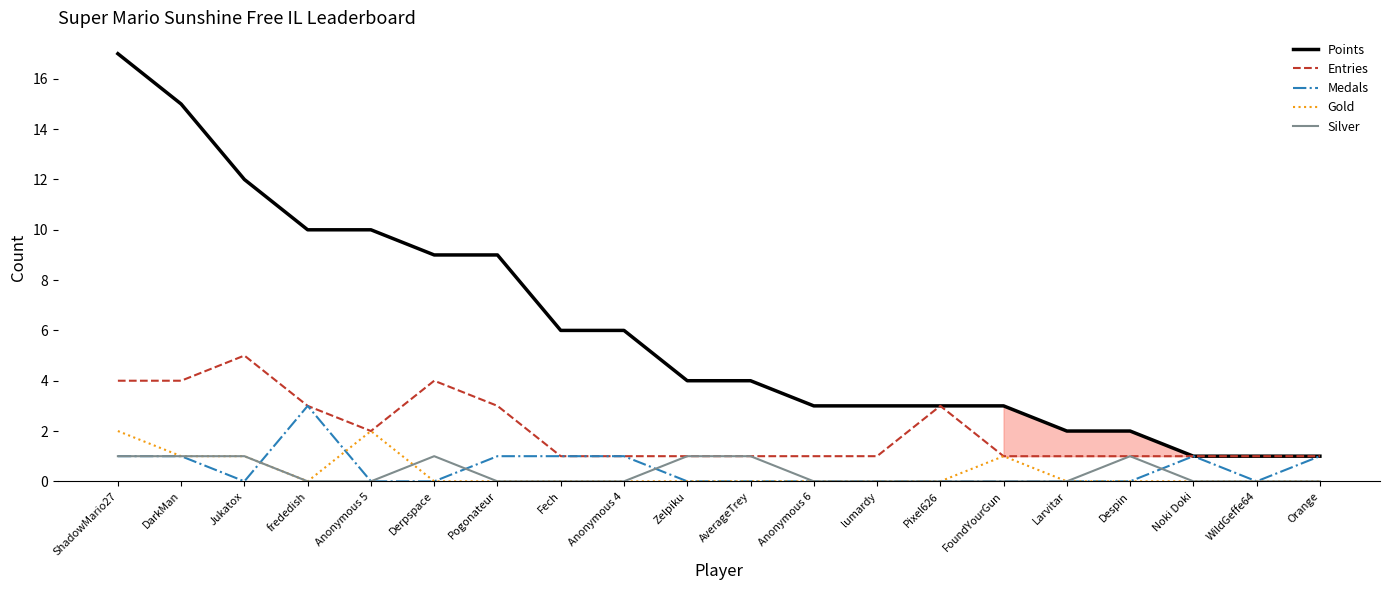

Reading right to left, what are all the values shown in this chart?

Points: 1	1	1	2	2	3	3	3	3	4	4	6	6	9	9	10	10	12	15	17
Entries: 1	1	1	1	1	1	3	1	1	1	1	1	1	3	4	2	3	5	4	4
Medals: 1	0	1	0	0	0	0	0	0	0	0	1	1	1	0	0	3	0	1	1
Gold: 0	0	0	0	0	1	0	0	0	0	0	0	0	0	0	2	0	1	1	2
Silver: 0	0	0	1	0	0	0	0	0	1	1	0	0	0	1	0	0	1	1	1